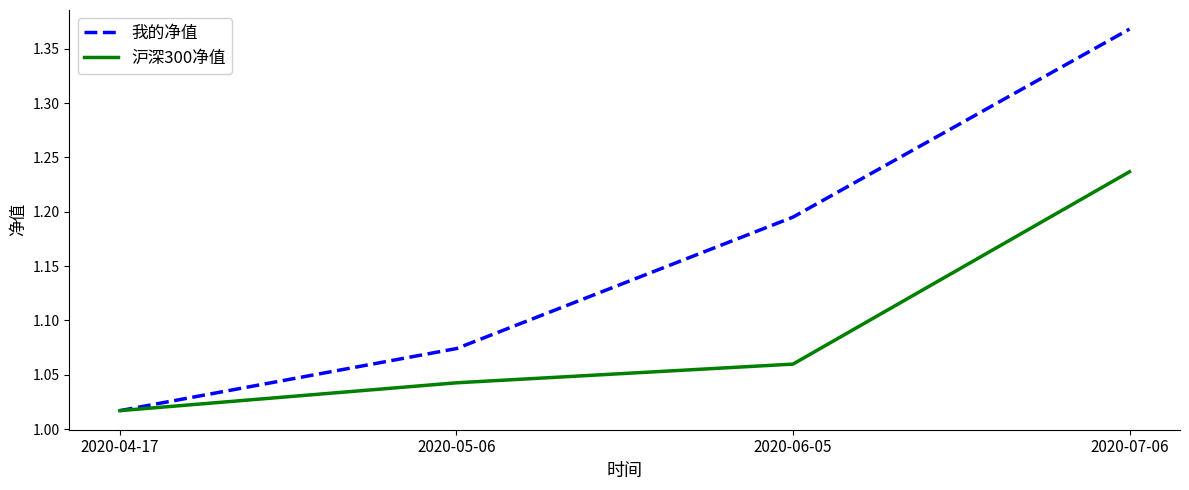

The value of 沪深300净值 at 2020-06-05 is 1.9. True or false?

False